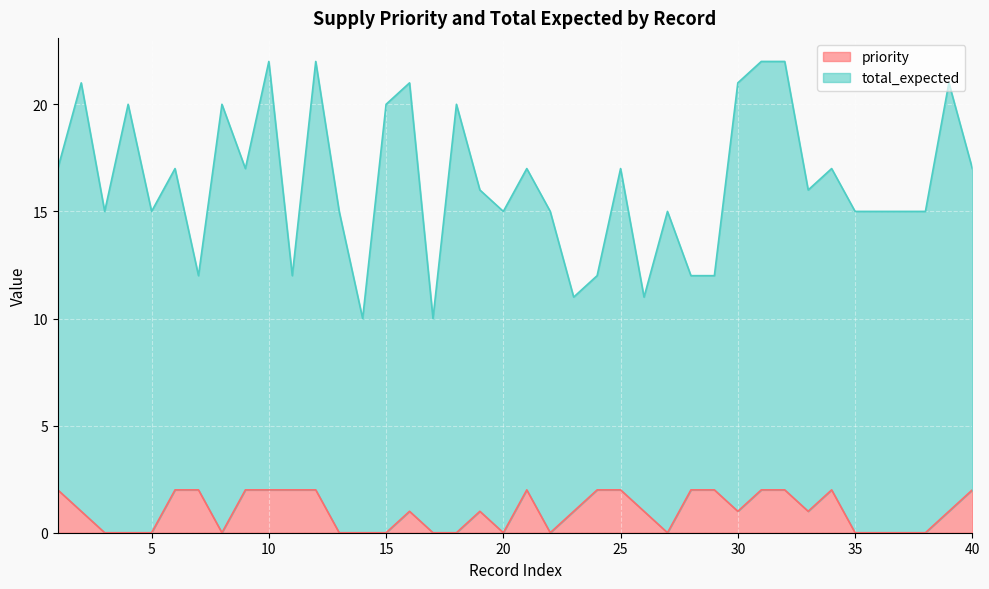

Count the values in the range 0 to 2.

40